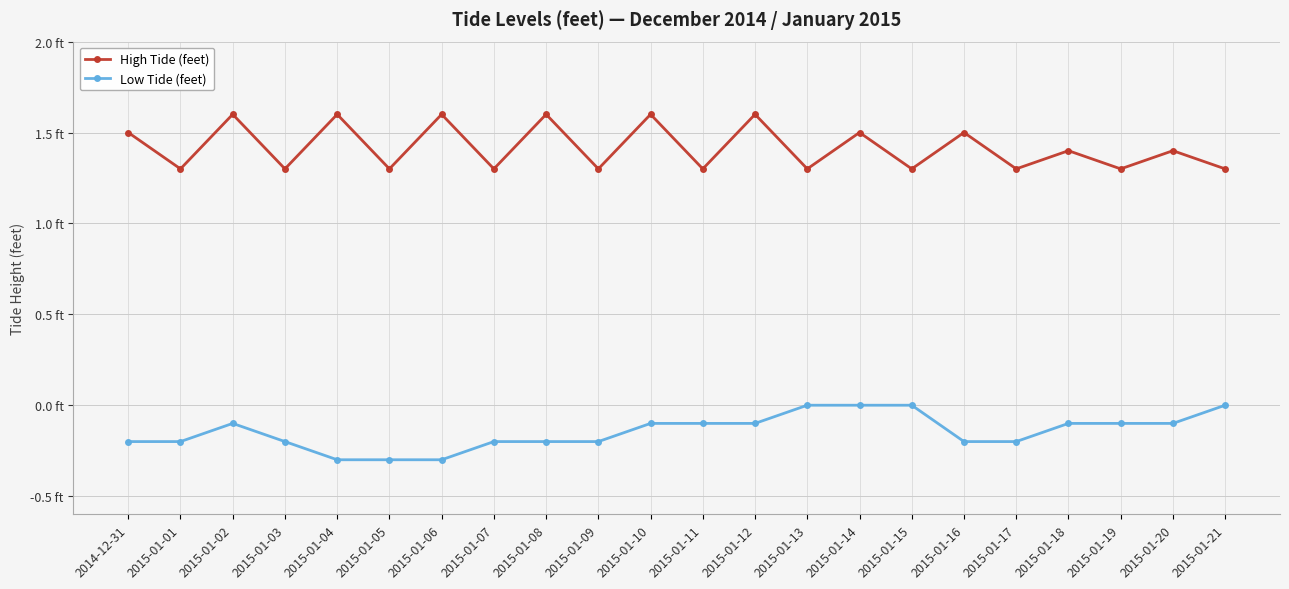

Rank the series by their maximum value, from lowest to highest.

Low Tide (feet), High Tide (feet)